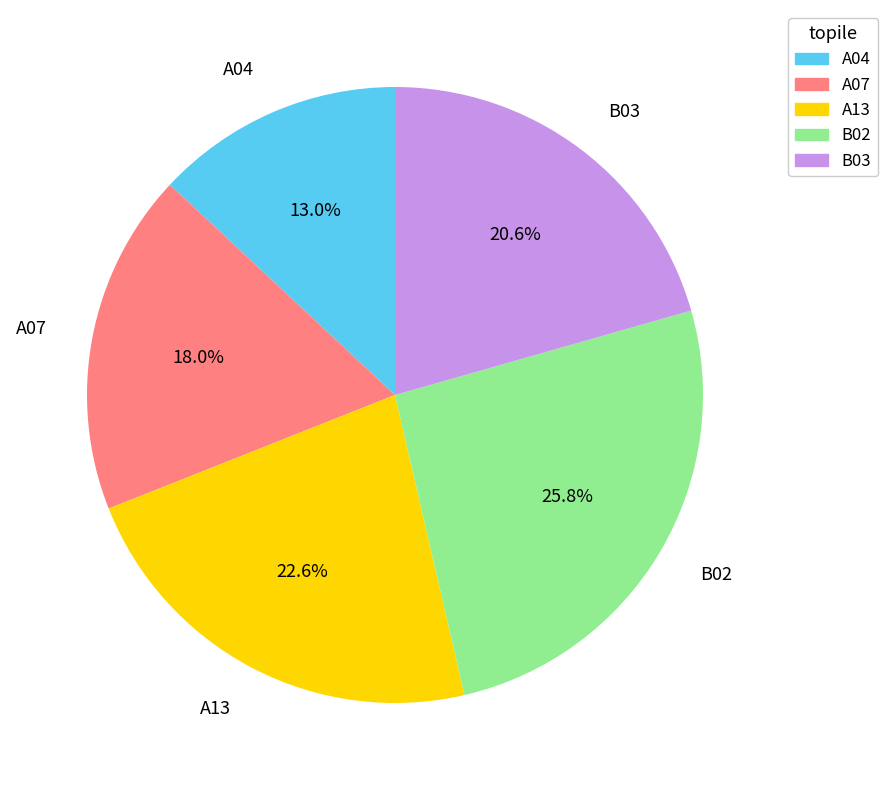

Count the number of slices in the pie.

5